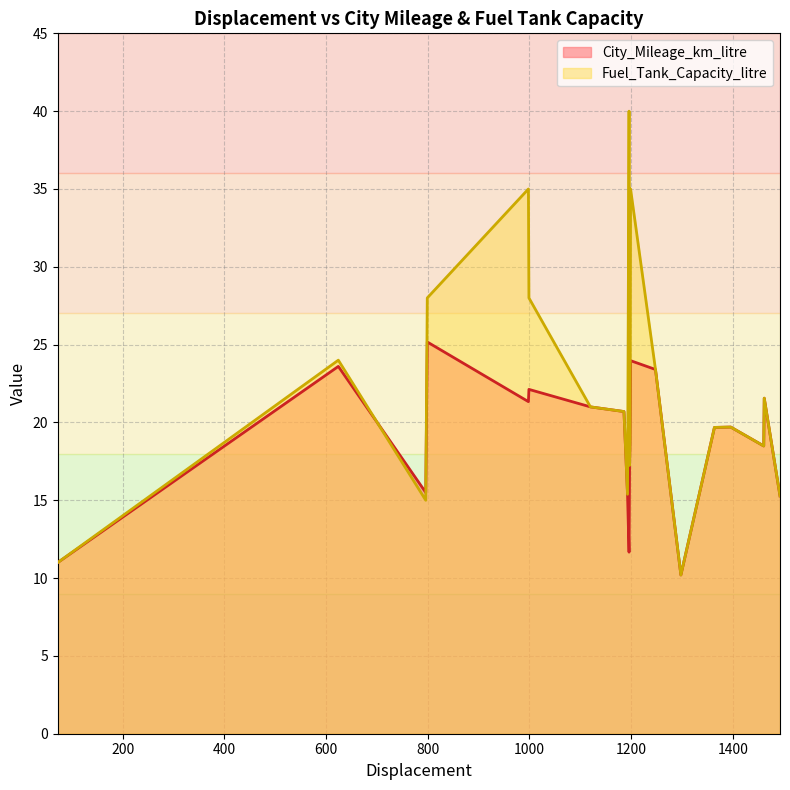

What is the lowest value of the City_Mileage_km_litre series?

10.2